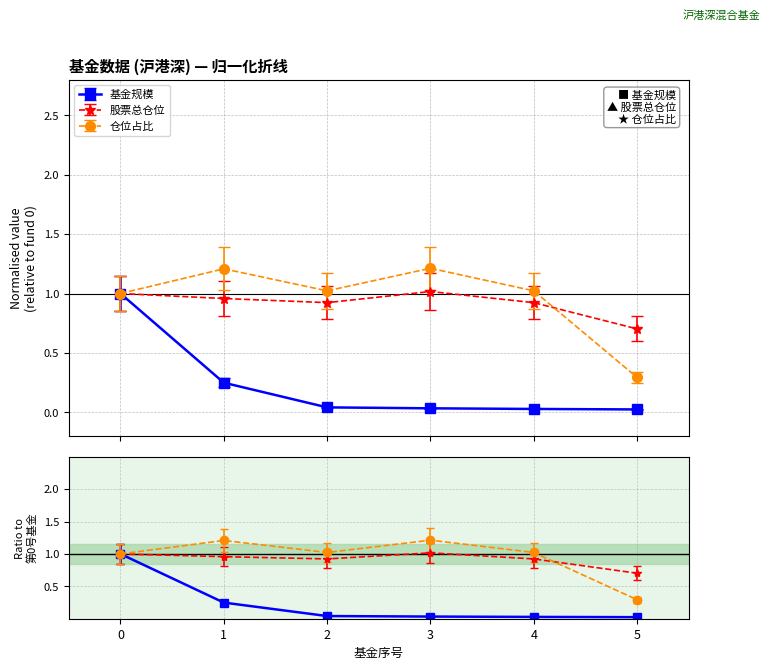

Is this an area chart (filled region under the line)?

No